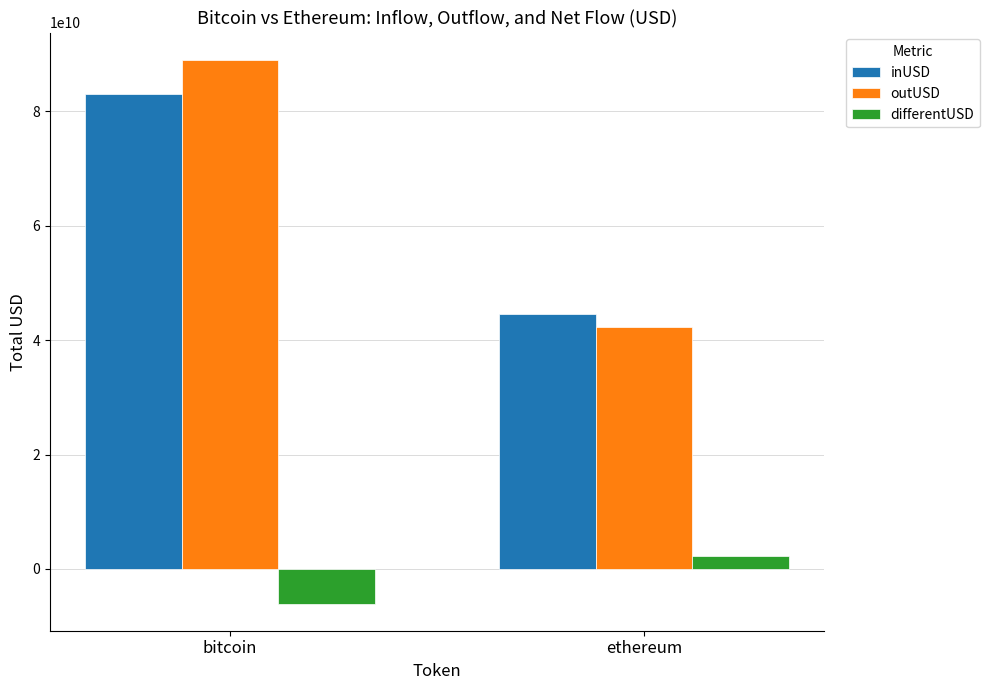

What is the difference between the maximum and minimum values in the differentUSD series?

8303013114.7